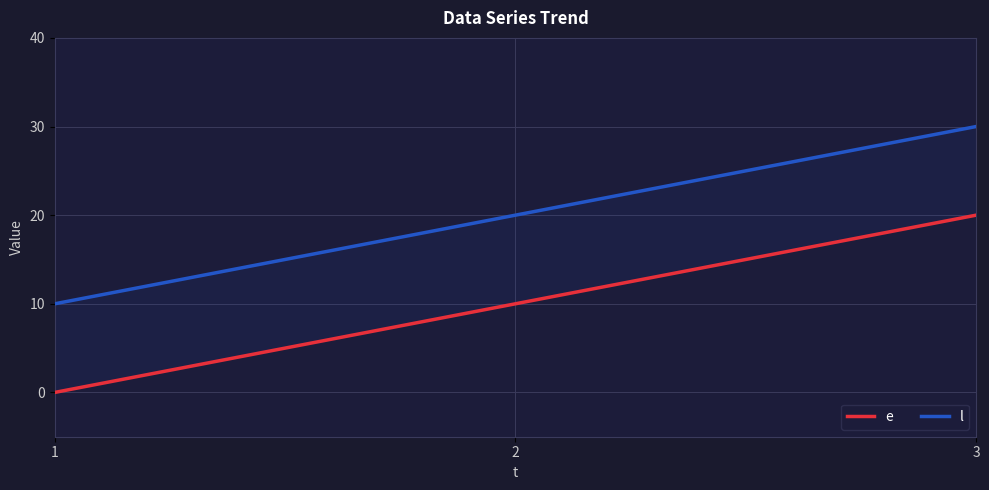

How many distinct data groups are displayed?

2